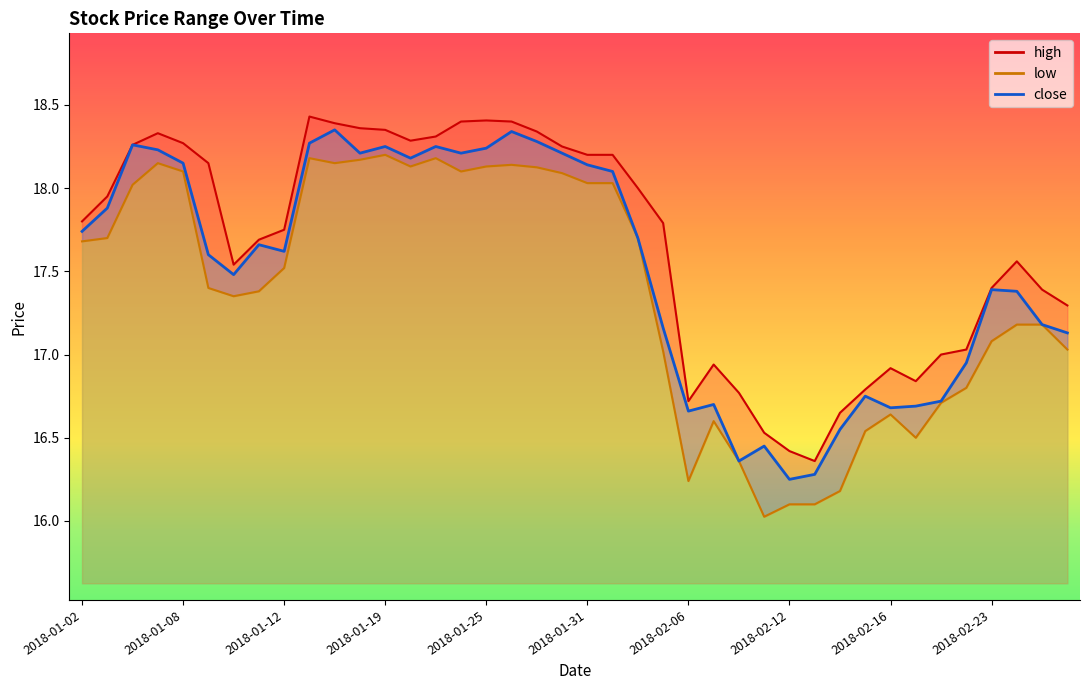

What is the average value of the low series?

17.4